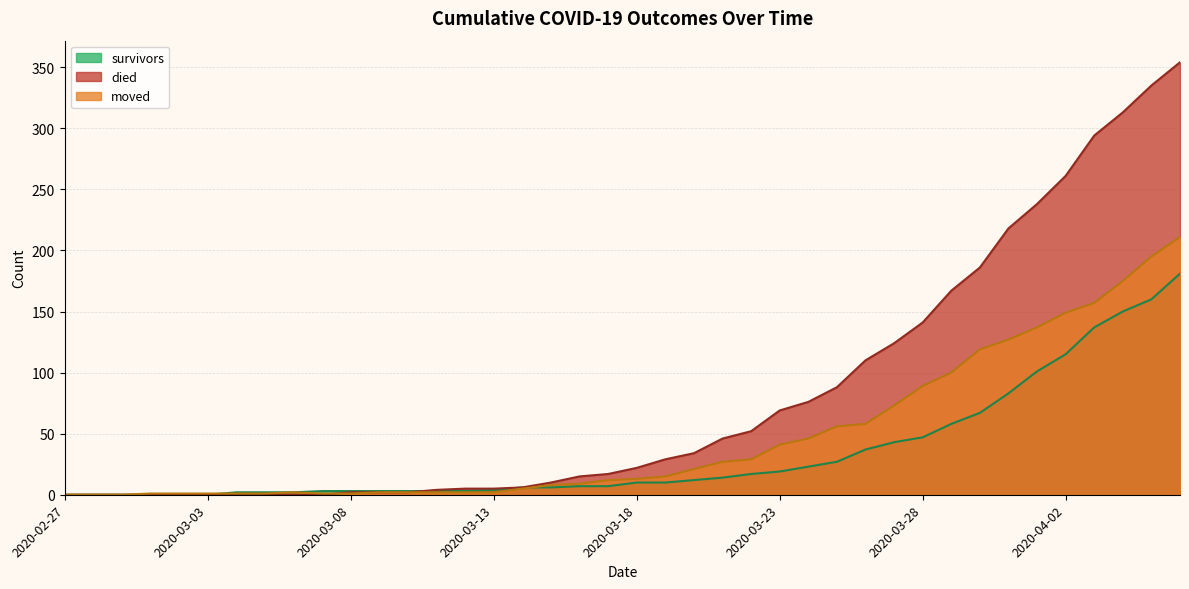

Rank the series by their maximum value, from highest to lowest.

died, moved, survivors